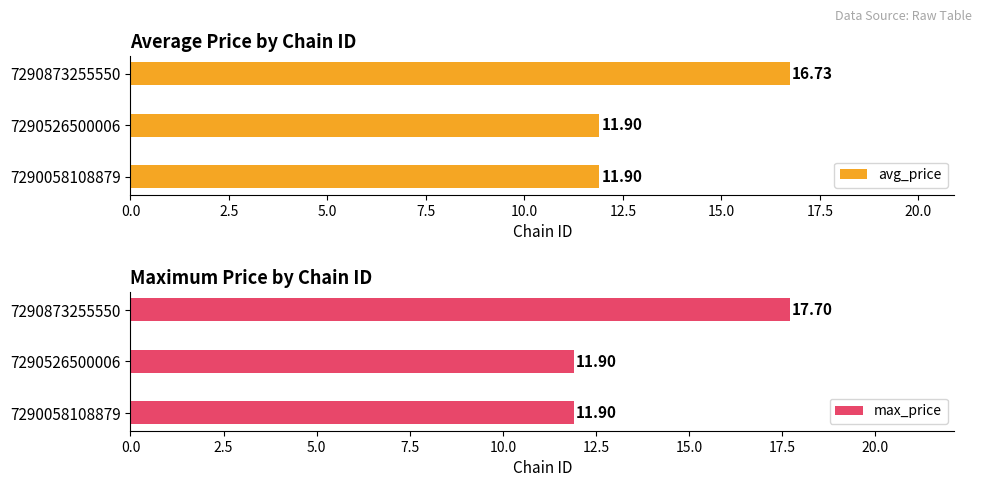

Count the max_price values in the range 11 to 17.

2